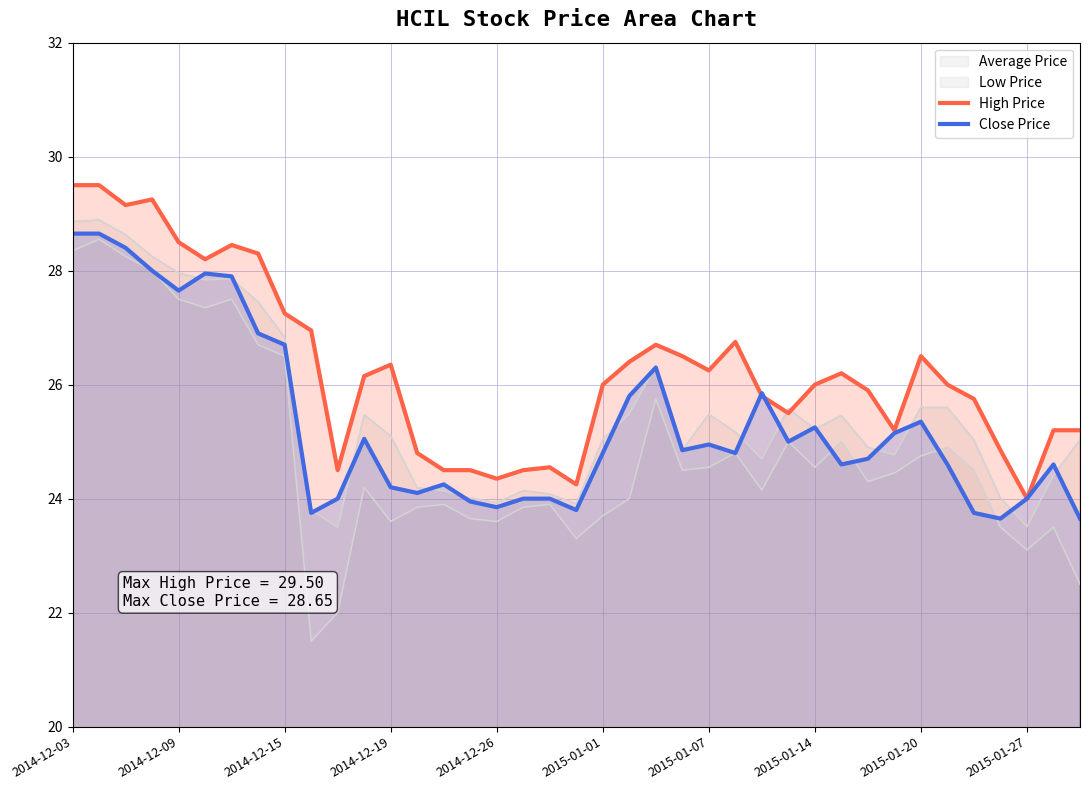

The High Price series shows 17.8 at 34. True or false?

False